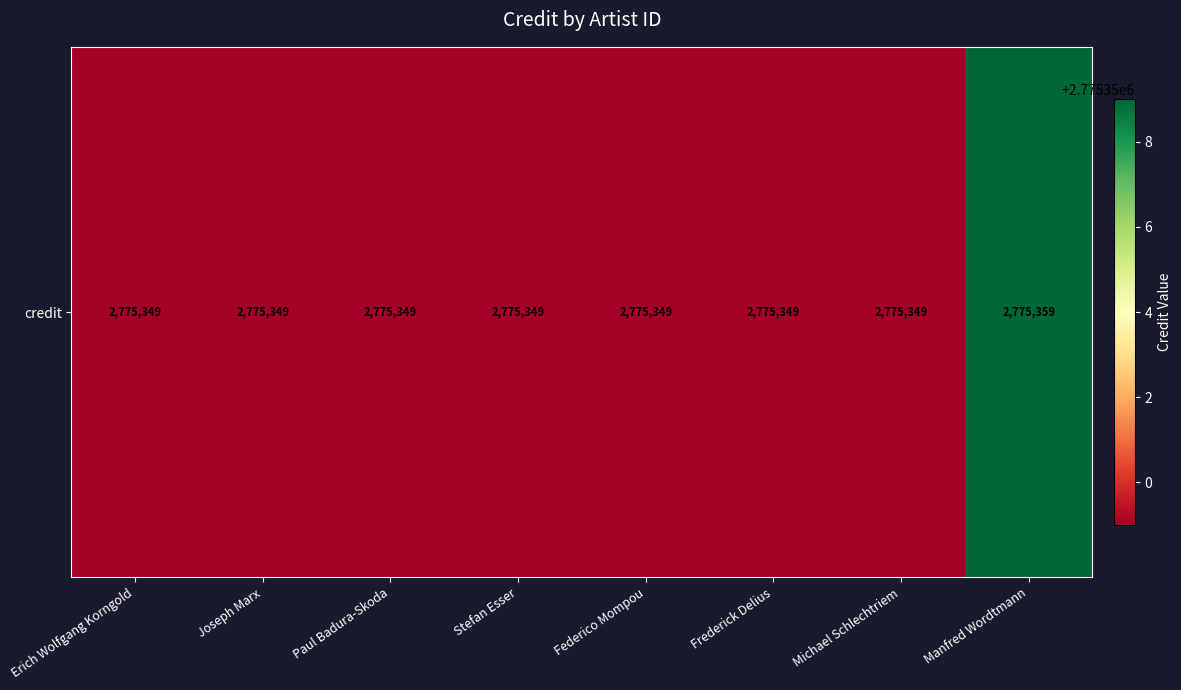

What value does the data have at Manfred Wordtmann?

2775359